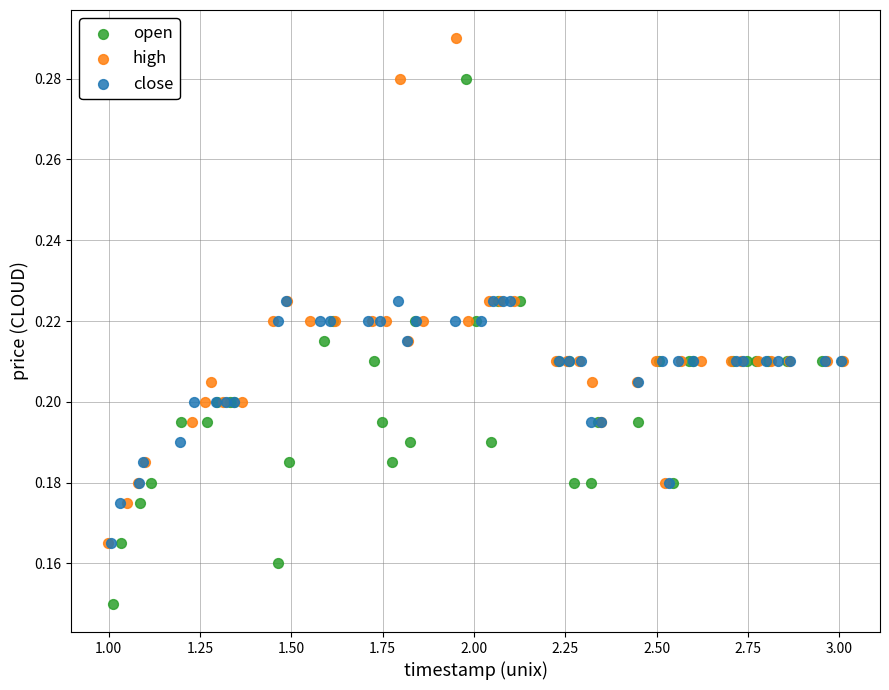

Which series contains the highest Y value?

high